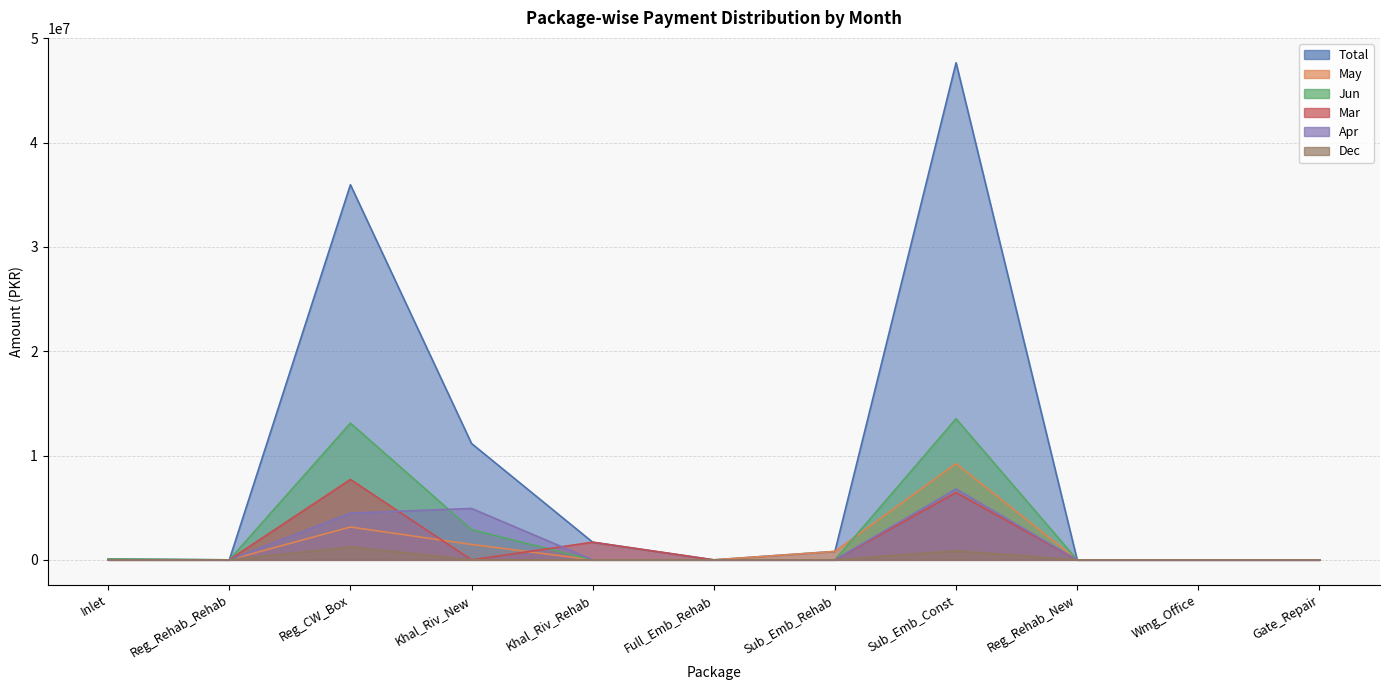

Reading left to right, what are all the values shown in this chart?

Total: Inlet=78728.2	Reg_Rehab_Rehab=0.0	Reg_CW_Box=35954404.9	Khal_Riv_New=11152971.2	Khal_Riv_Rehab=1691782.3	Full_Emb_Rehab=0.0	Sub_Emb_Rehab=808298.8	Sub_Emb_Const=47647609.0	Reg_Rehab_New=0.0	Wmg_Office=0.0	Gate_Repair=0.0
May: Inlet=0.0	Reg_Rehab_Rehab=0.0	Reg_CW_Box=3146928.3	Khal_Riv_New=1478204.5	Khal_Riv_Rehab=0.0	Full_Emb_Rehab=0.0	Sub_Emb_Rehab=808298.8	Sub_Emb_Const=9222217.9	Reg_Rehab_New=0.0	Wmg_Office=0.0	Gate_Repair=0.0
Jun: Inlet=78728.2	Reg_Rehab_Rehab=0.0	Reg_CW_Box=13103985.8	Khal_Riv_New=2897622.4	Khal_Riv_Rehab=0.0	Full_Emb_Rehab=0.0	Sub_Emb_Rehab=0.0	Sub_Emb_Const=13525523.6	Reg_Rehab_New=0.0	Wmg_Office=0.0	Gate_Repair=0.0
Mar: Inlet=0.0	Reg_Rehab_Rehab=0.0	Reg_CW_Box=7707301.5	Khal_Riv_New=0.0	Khal_Riv_Rehab=1691782.3	Full_Emb_Rehab=0.0	Sub_Emb_Rehab=0.0	Sub_Emb_Const=6454105.2	Reg_Rehab_New=0.0	Wmg_Office=0.0	Gate_Repair=0.0
Apr: Inlet=0.0	Reg_Rehab_Rehab=0.0	Reg_CW_Box=4480448.4	Khal_Riv_New=4927487.7	Khal_Riv_Rehab=0.0	Full_Emb_Rehab=0.0	Sub_Emb_Rehab=0.0	Sub_Emb_Const=6797310.7	Reg_Rehab_New=0.0	Wmg_Office=0.0	Gate_Repair=0.0
Dec: Inlet=0.0	Reg_Rehab_Rehab=0.0	Reg_CW_Box=1246270.5	Khal_Riv_New=0.0	Khal_Riv_Rehab=0.0	Full_Emb_Rehab=0.0	Sub_Emb_Rehab=0.0	Sub_Emb_Const=868675.3	Reg_Rehab_New=0.0	Wmg_Office=0.0	Gate_Repair=0.0